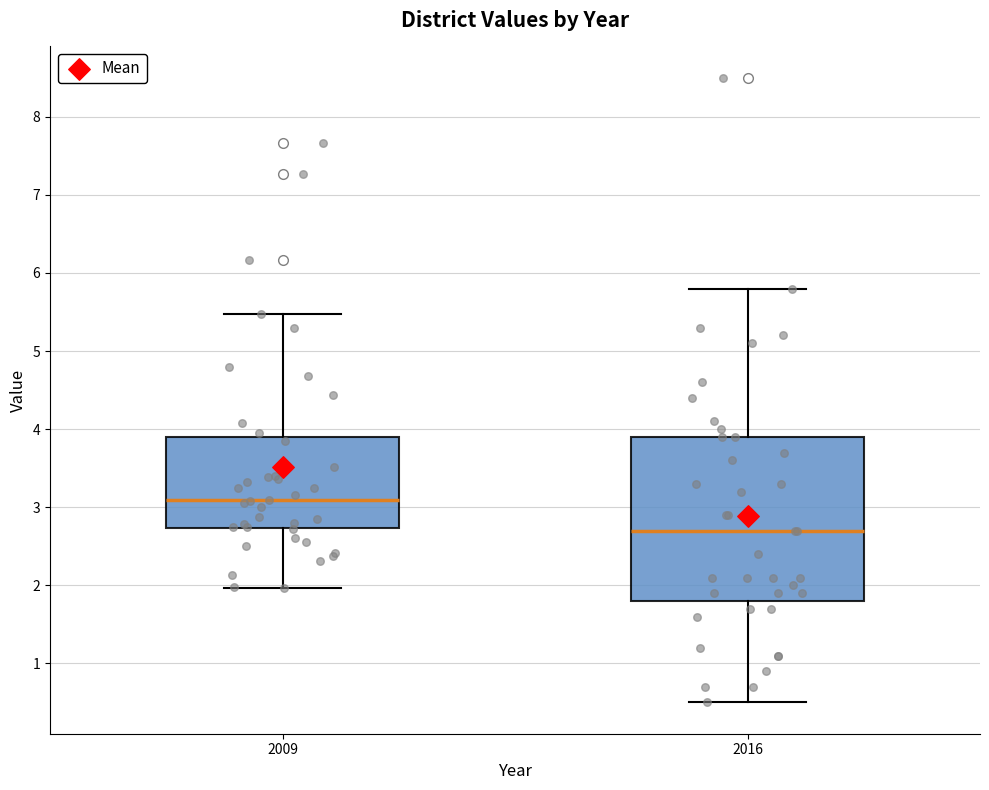

Which box has the lowest median line?

2016